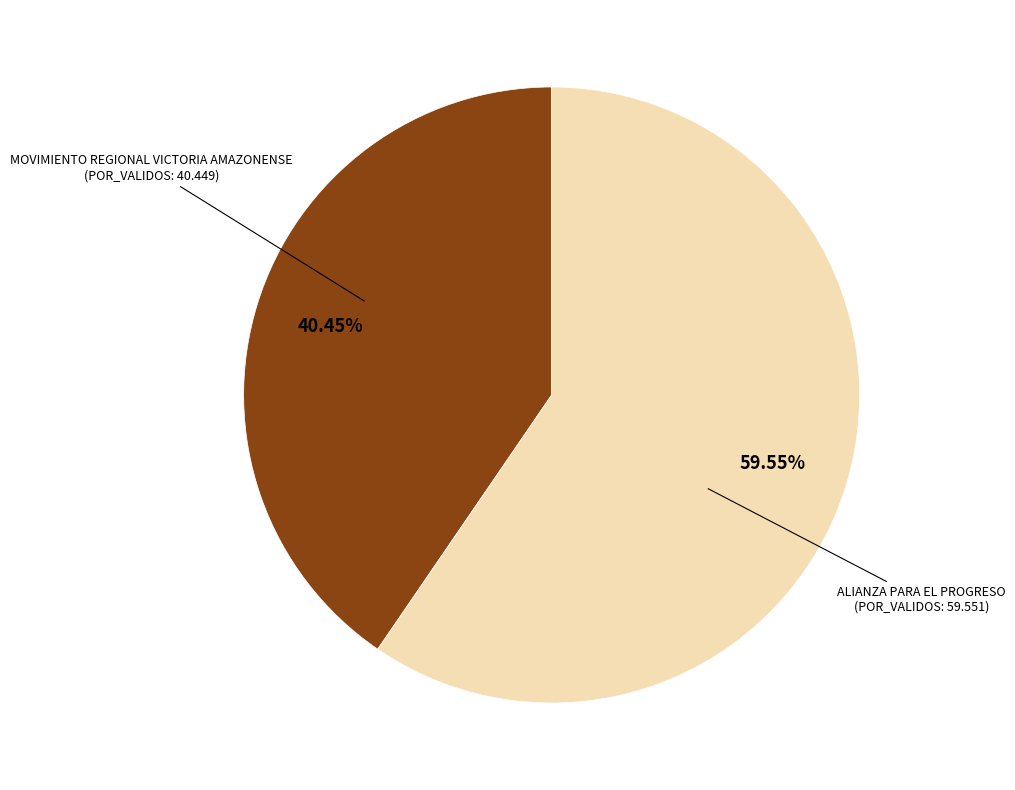

What is the majority slice?

ALIANZA PARA EL PROGRESO